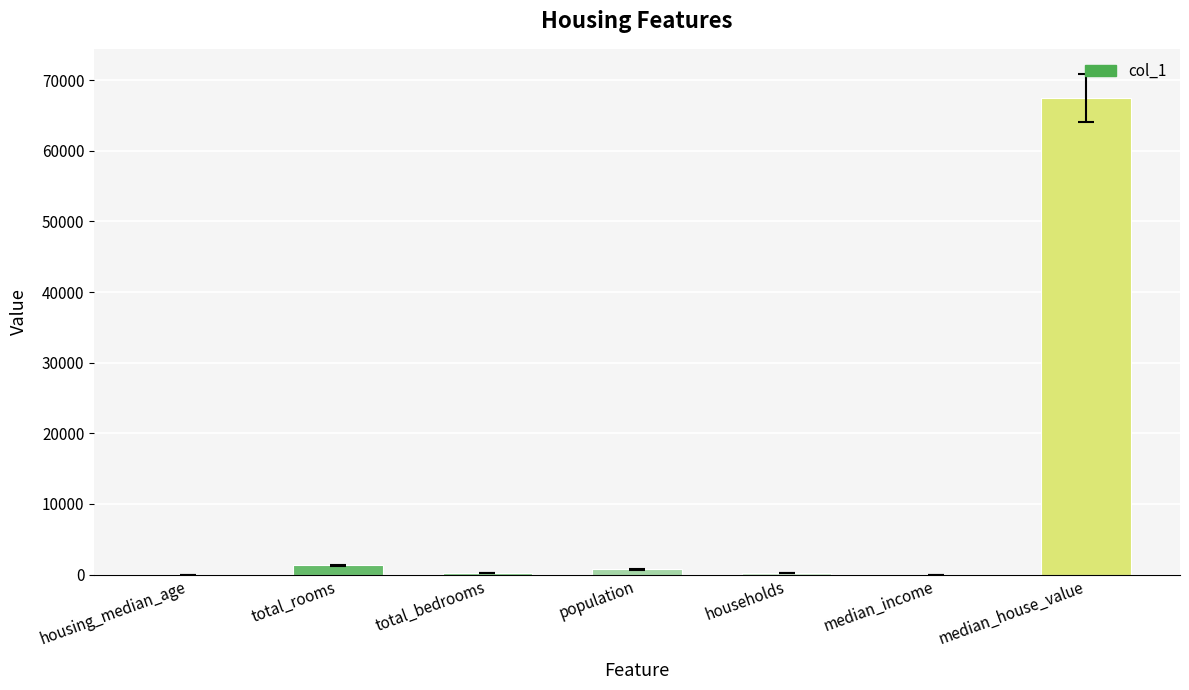

How many distinct data groups are displayed?

1